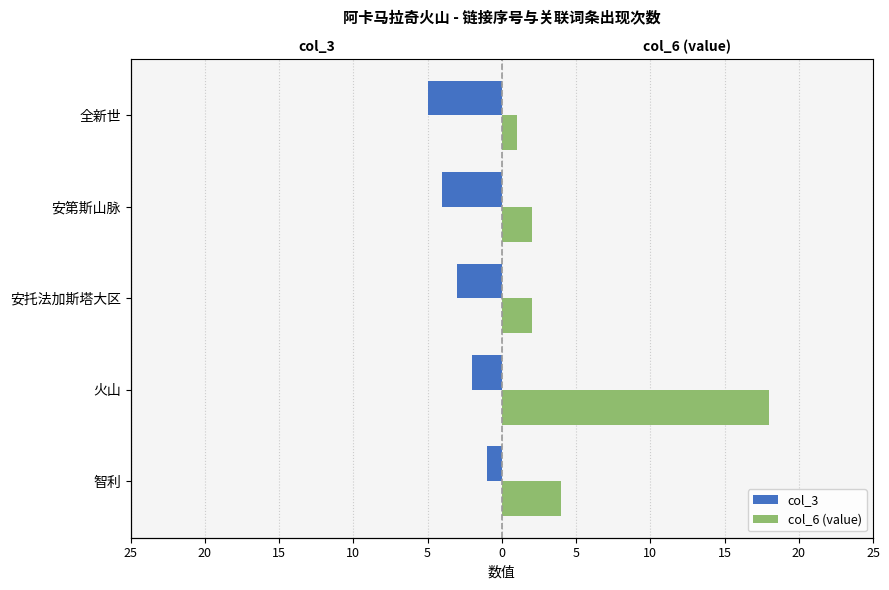

Reading left to right, what are all the values shown in this chart?

col_3: -1	-2	-3	-4	-5
col_6 (value): 4	18	2	2	1